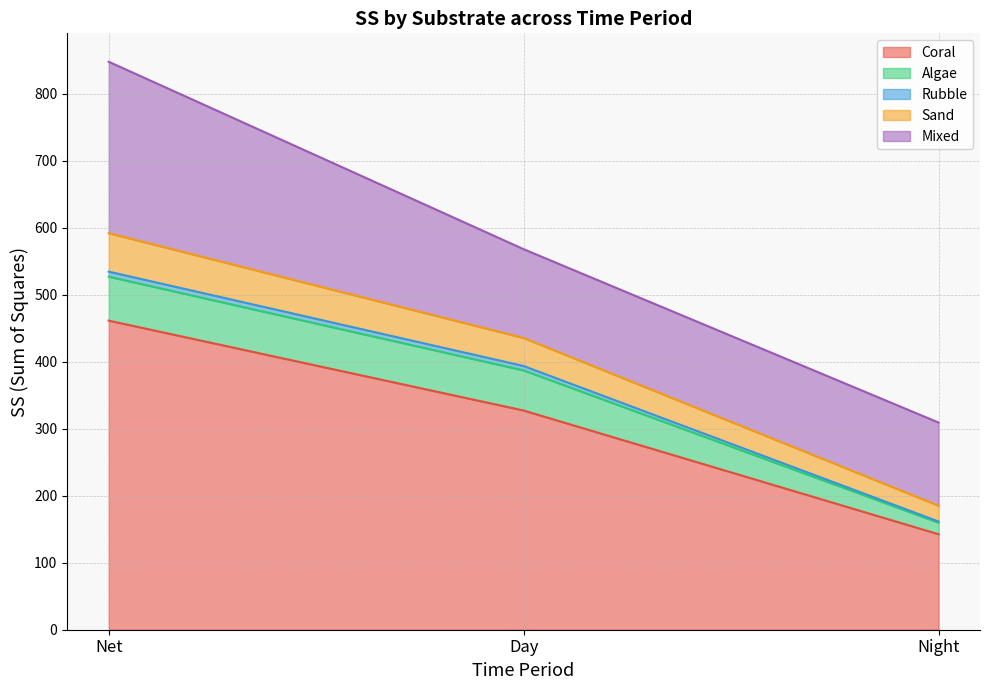

List the series in order of their peak value, highest first.

Coral, Mixed, Algae, Sand, Rubble